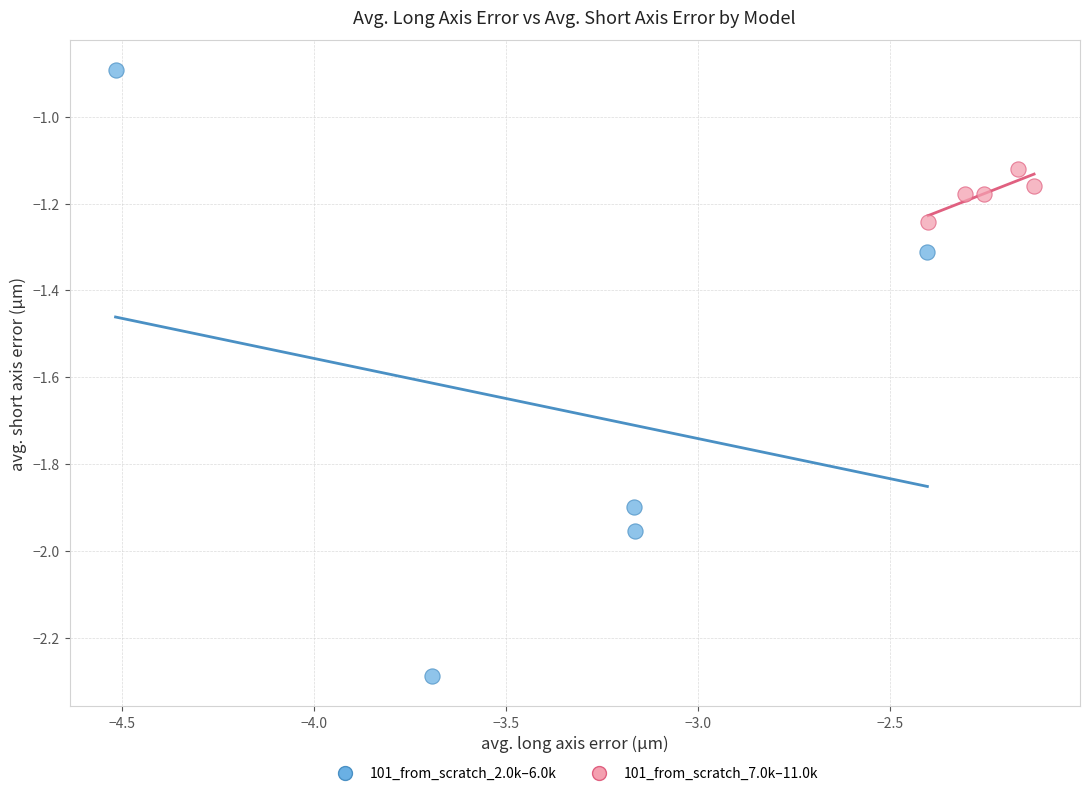

Which series has the largest Y range (max minus min)?

101_from_scratch_2.0k–6.0k